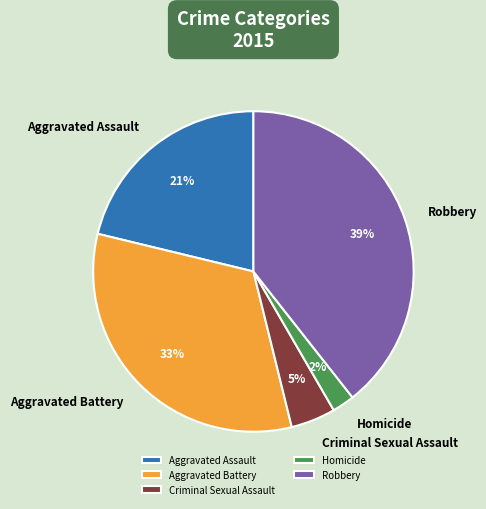

Rank the categories by value from lowest to highest.

Homicide, Criminal Sexual Assault, Aggravated Assault, Aggravated Battery, Robbery